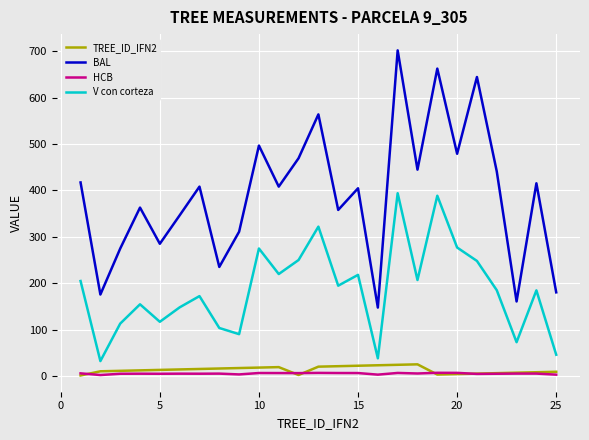

What is the minimum value for HCB?

1.9